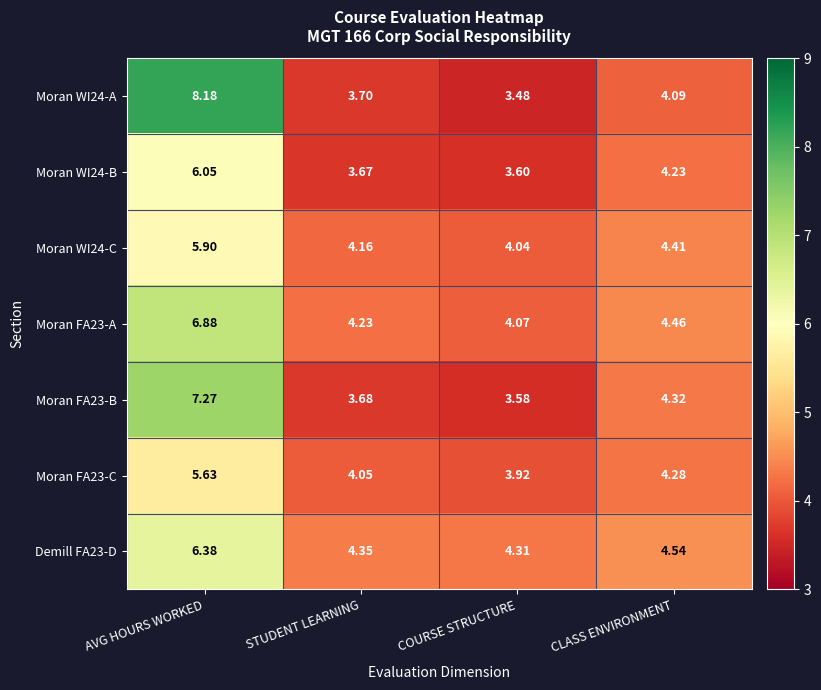

How many series are shown in this chart?

7